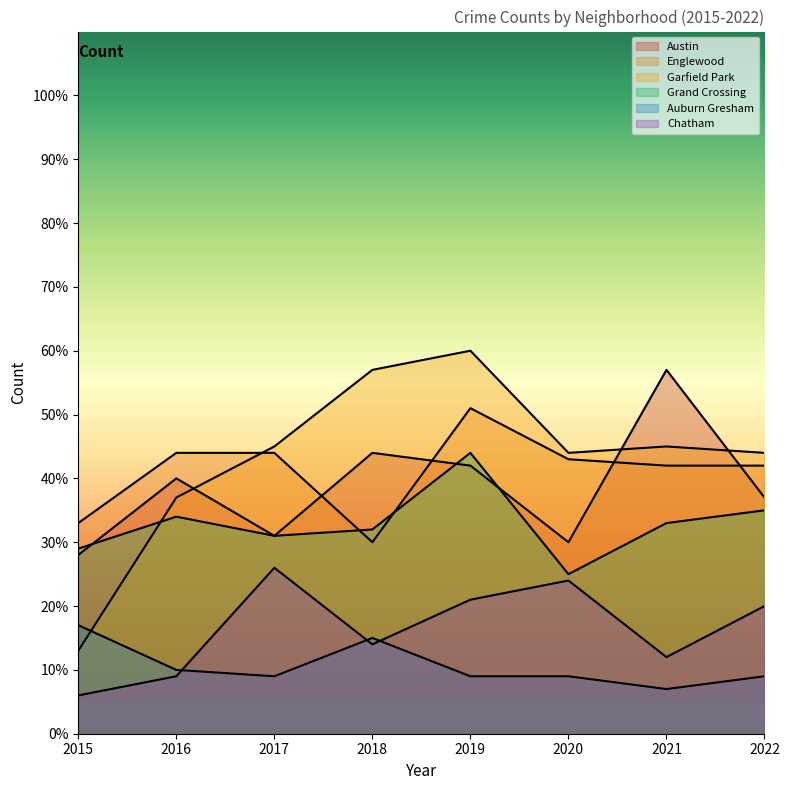

How many times do Austin and Garfield Park cross each other?

3